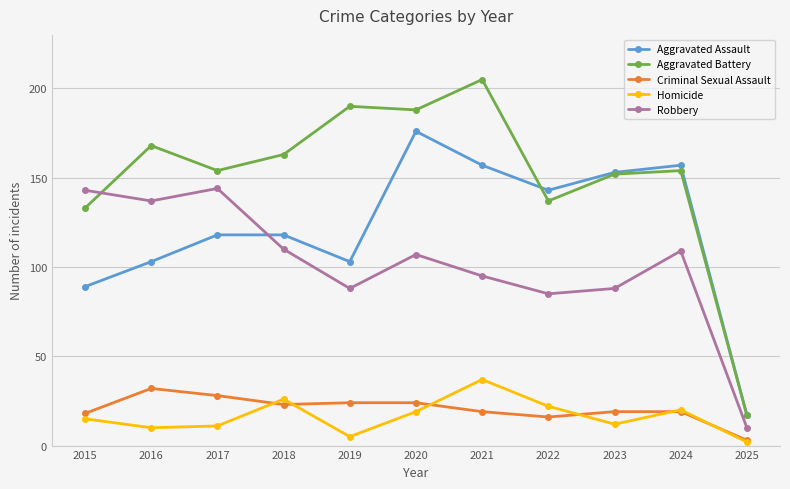

True or false: Aggravated Assault has more than 1 interior local peaks.

True